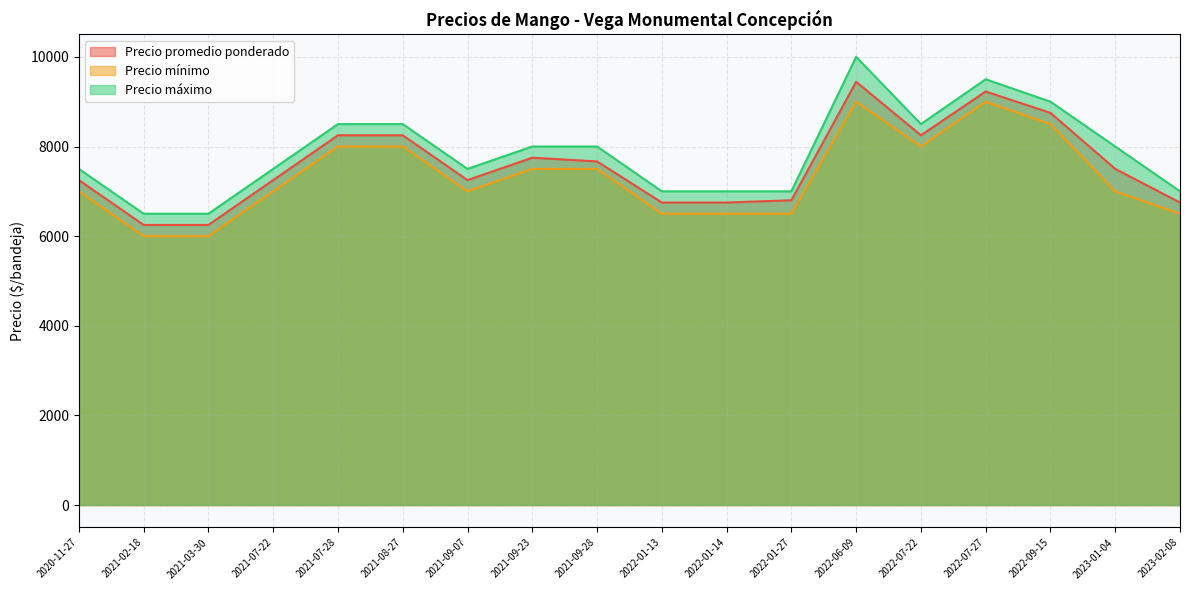

Reading right to left, transcribe all the data shown in this chart.

Precio promedio ponderado: 2022-01-27=6800	2021-02-18=6250	2022-07-22=8250	2022-01-13=6750	2022-01-14=6750	2021-09-28=7667	2021-09-07=7250	2020-11-27=7250	2021-08-27=8250	2022-09-15=8750	2022-06-09=9444	2021-03-30=6250	2023-02-08=6750	2023-01-04=7500	2022-07-27=9227	2021-09-23=7750	2021-07-22=7250	2021-07-28=8250
Precio mínimo: 2022-01-27=6500	2021-02-18=6000	2022-07-22=8000	2022-01-13=6500	2022-01-14=6500	2021-09-28=7500	2021-09-07=7000	2020-11-27=7000	2021-08-27=8000	2022-09-15=8500	2022-06-09=9000	2021-03-30=6000	2023-02-08=6500	2023-01-04=7000	2022-07-27=9000	2021-09-23=7500	2021-07-22=7000	2021-07-28=8000
Precio máximo: 2022-01-27=7000	2021-02-18=6500	2022-07-22=8500	2022-01-13=7000	2022-01-14=7000	2021-09-28=8000	2021-09-07=7500	2020-11-27=7500	2021-08-27=8500	2022-09-15=9000	2022-06-09=10000	2021-03-30=6500	2023-02-08=7000	2023-01-04=8000	2022-07-27=9500	2021-09-23=8000	2021-07-22=7500	2021-07-28=8500